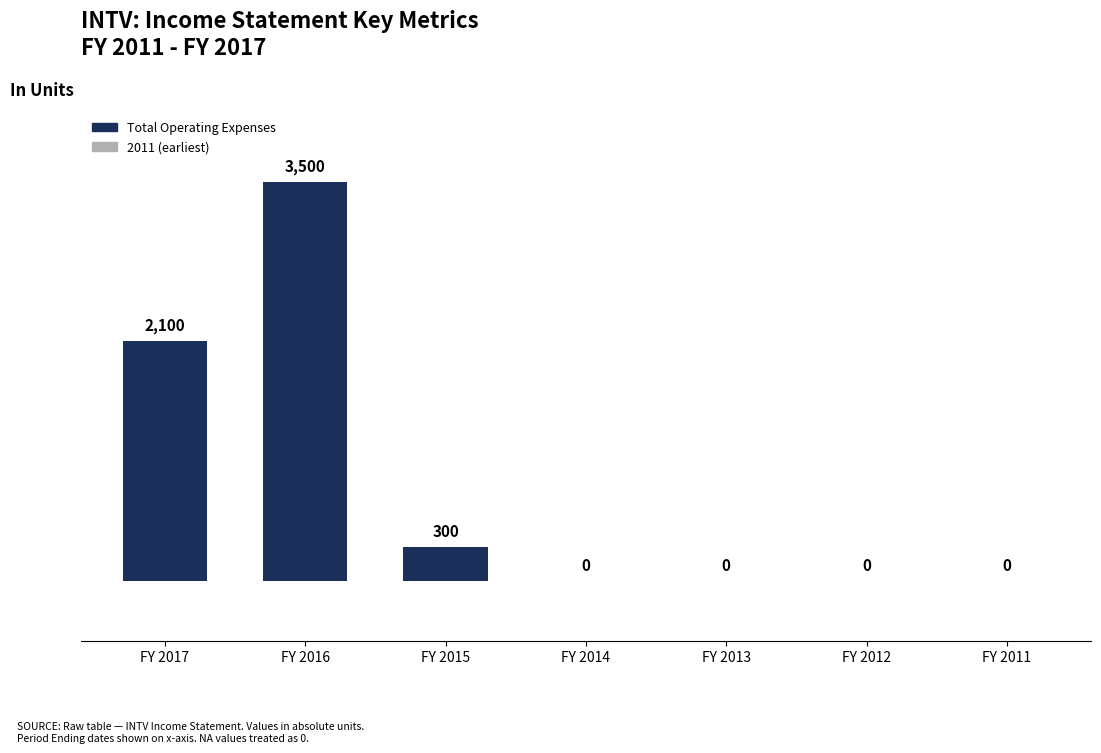

Reading right to left, list all the values displayed in this chart.

FY 2011=0	FY 2012=0	FY 2013=0	FY 2014=0	FY 2015=300	FY 2016=3500	FY 2017=2100